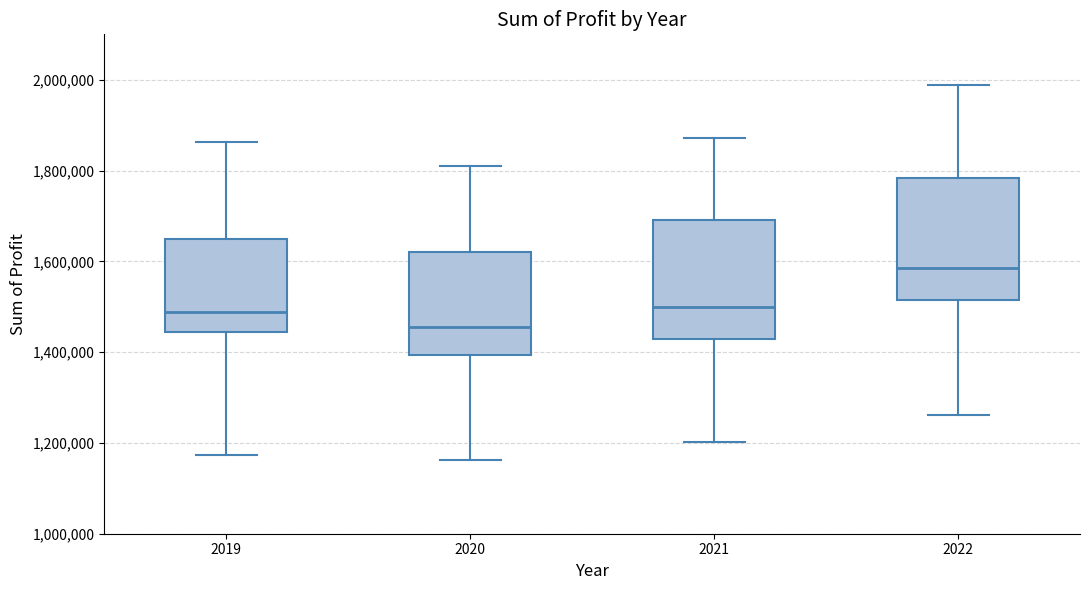

Reading left to right, read every box against the y-axis: the position of its median line, the range the box covers, and the ends of its whiskers. The values are not printed on the chart, so give them approximately, as read against the axis.

2019: median 1480000, box 1440000 to 1640000, whiskers 1180000 to 1860000
2020: median 1460000, box 1400000 to 1620000, whiskers 1160000 to 1820000
2021: median 1500000, box 1420000 to 1700000, whiskers 1200000 to 1880000
2022: median 1580000, box 1520000 to 1780000, whiskers 1260000 to 1980000